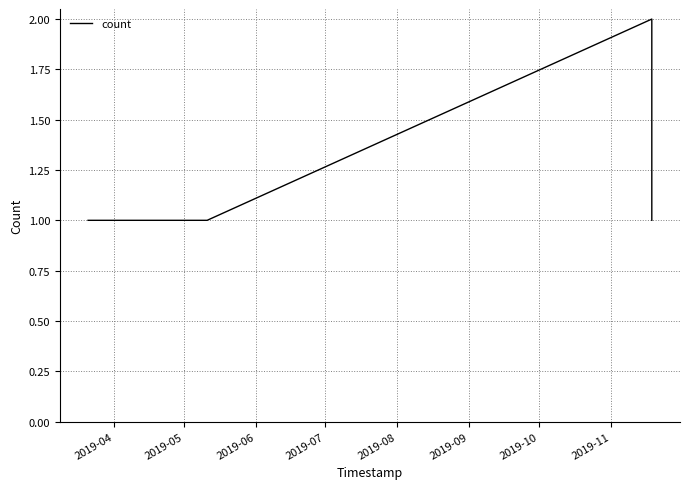

What is the sum of all values?

6